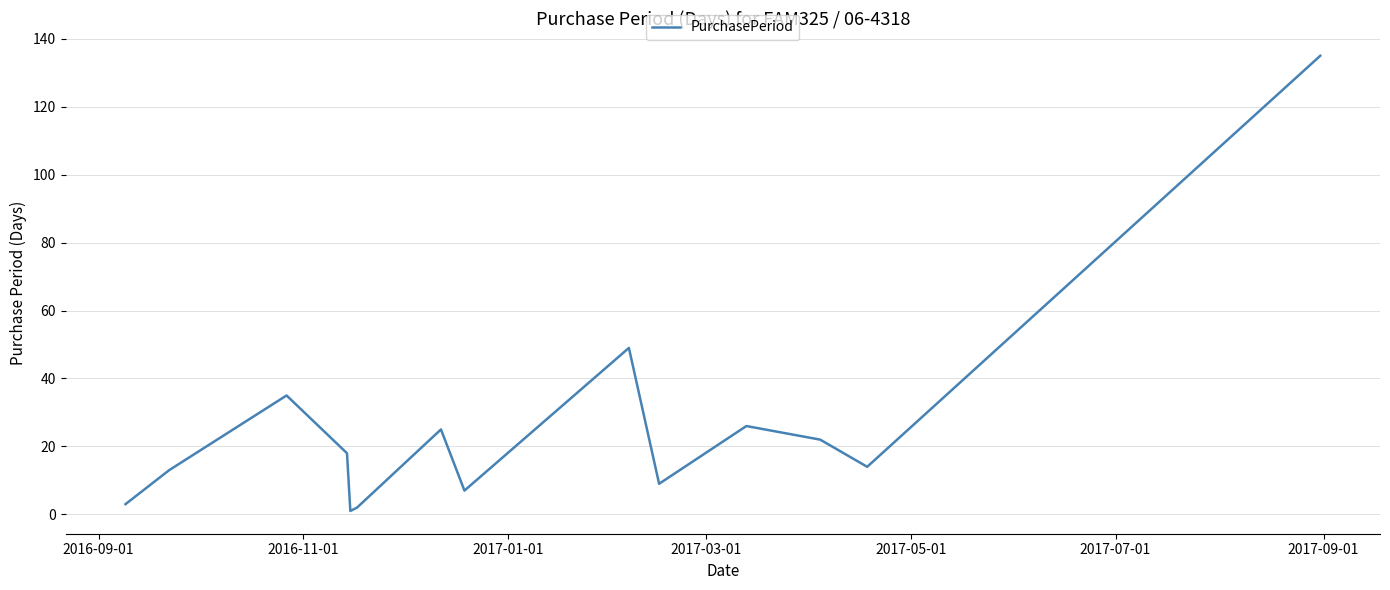

How many interior local peaks (higher than both neighbors) does the data have?

4